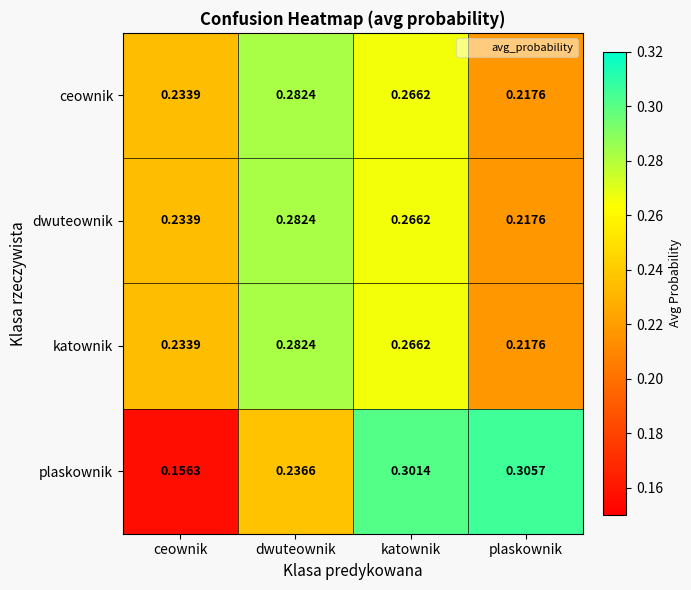

Which series has the widest spread of values?

plaskownik